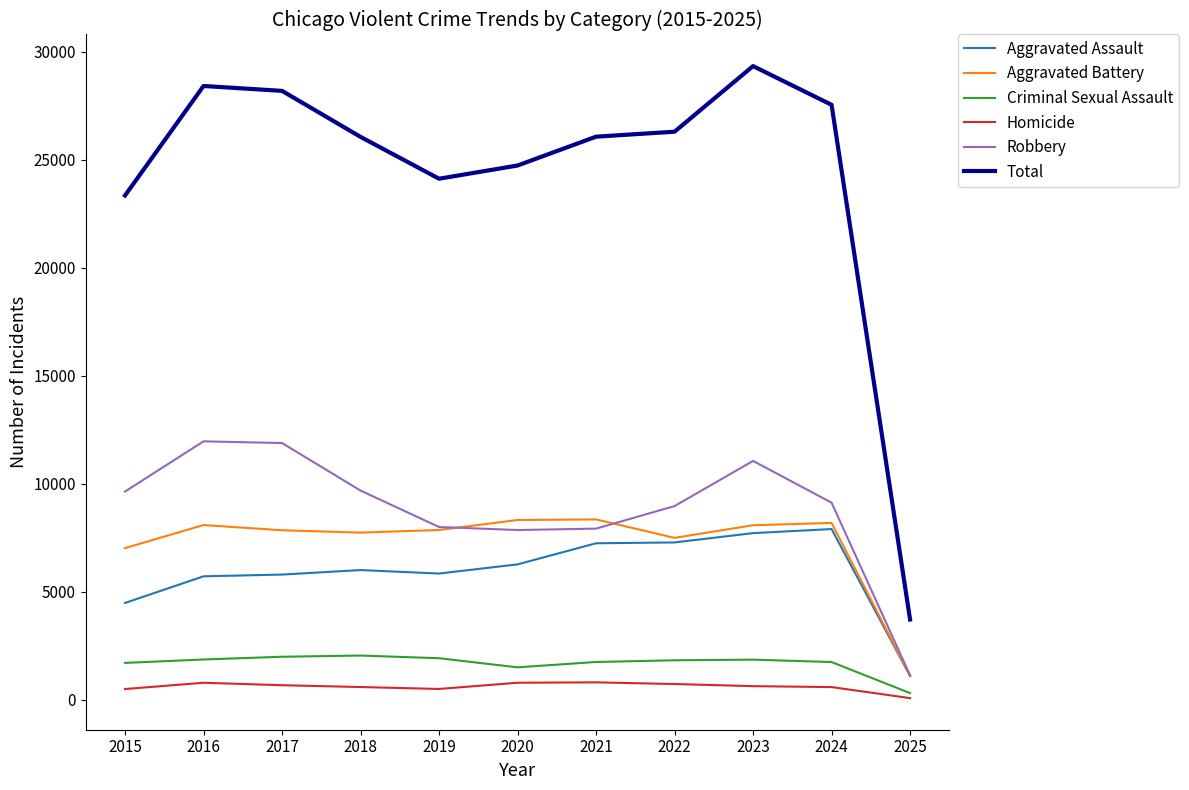

Which series has the largest total across all categories?

Total